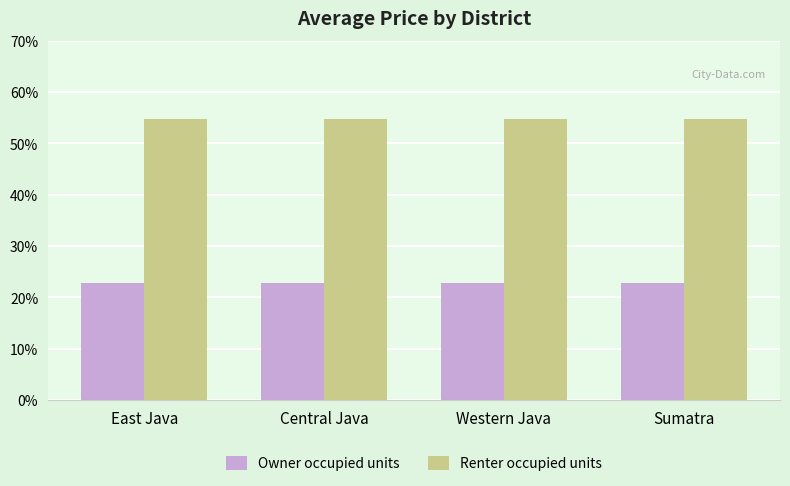

What position from the right is Western Java?

2